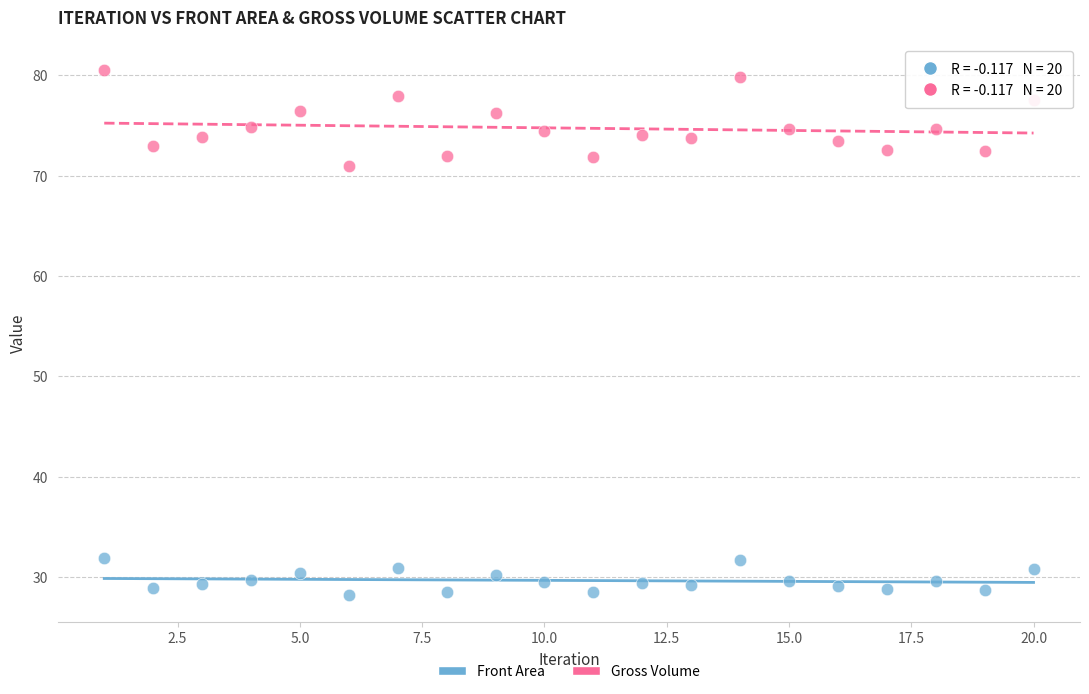

Across all data points, what is the range of Y values (max minus min)?

52.3